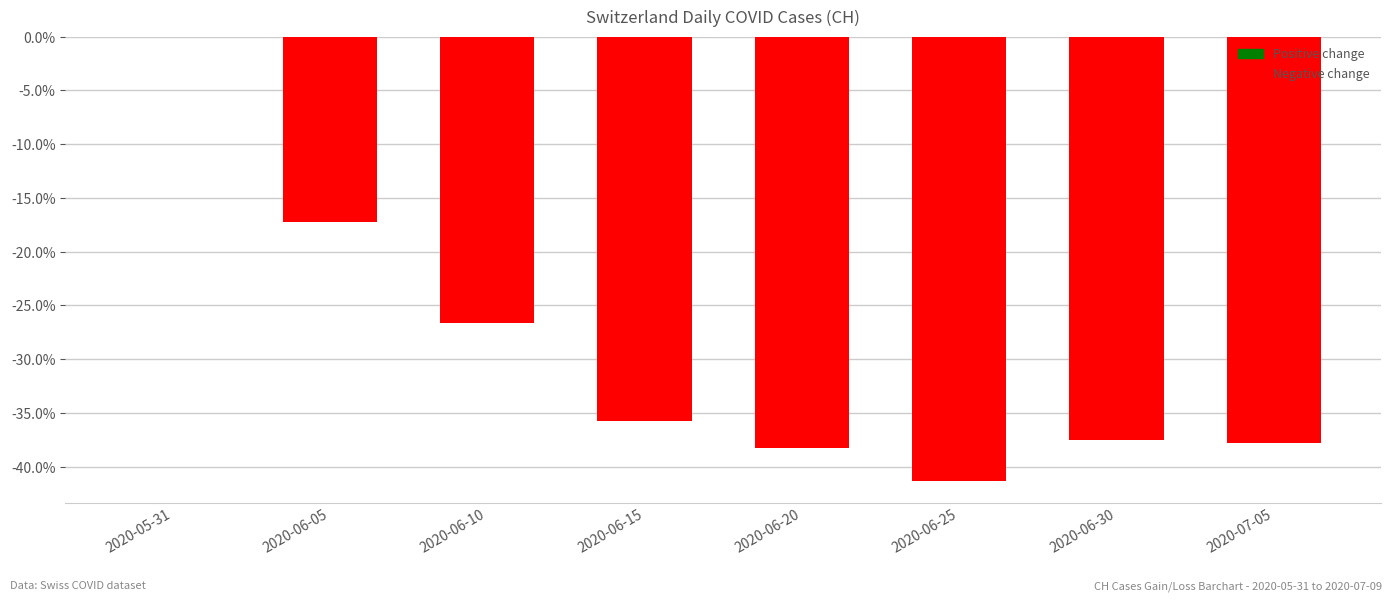

Where does the data first go above -35?

2020-05-31